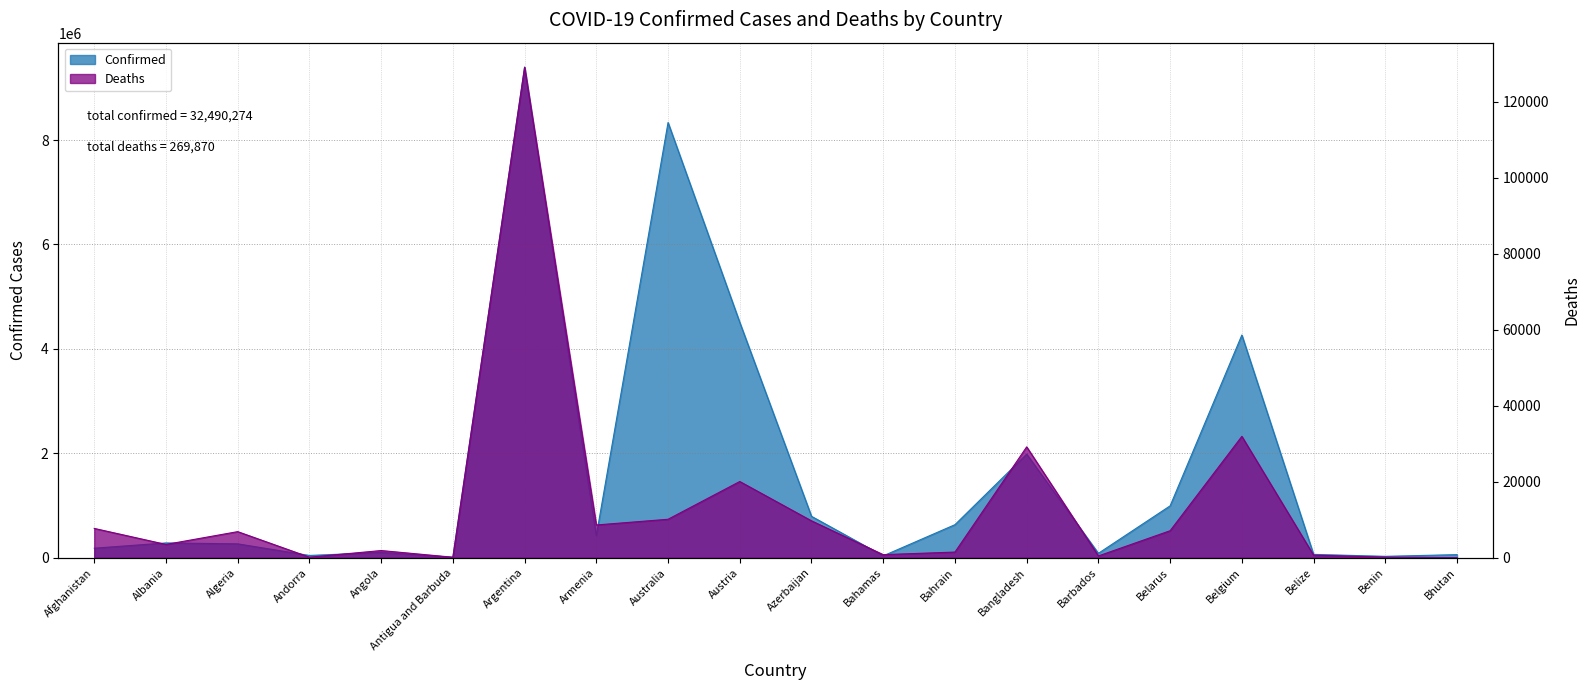

At which category does Deaths reach its first local valley?

Albania